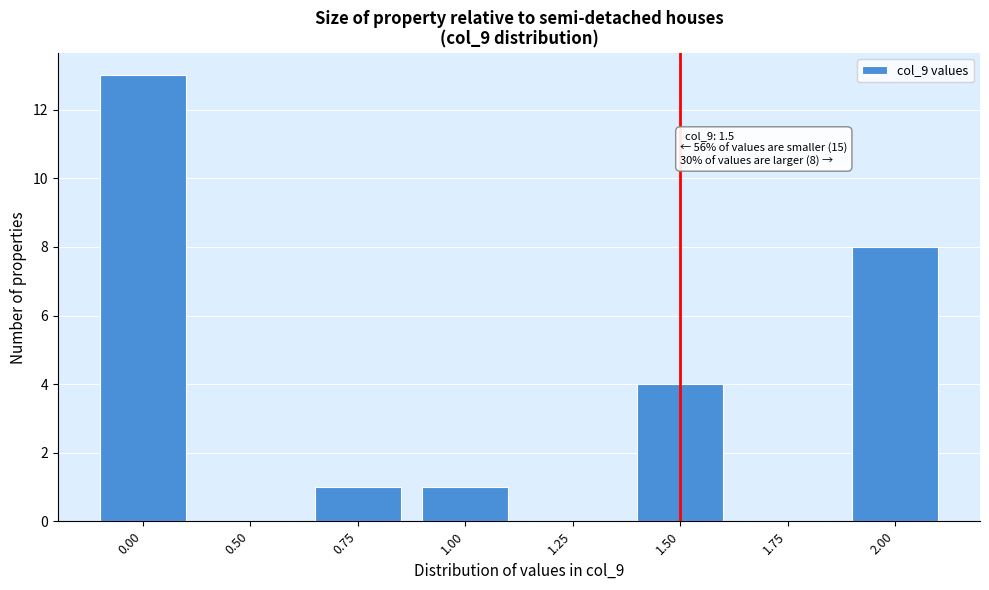

Reading left to right, list all the values displayed in this chart.

0.00=13	0.50=0	0.75=1	1.00=1	1.25=0	1.50=4	1.75=0	2.00=8